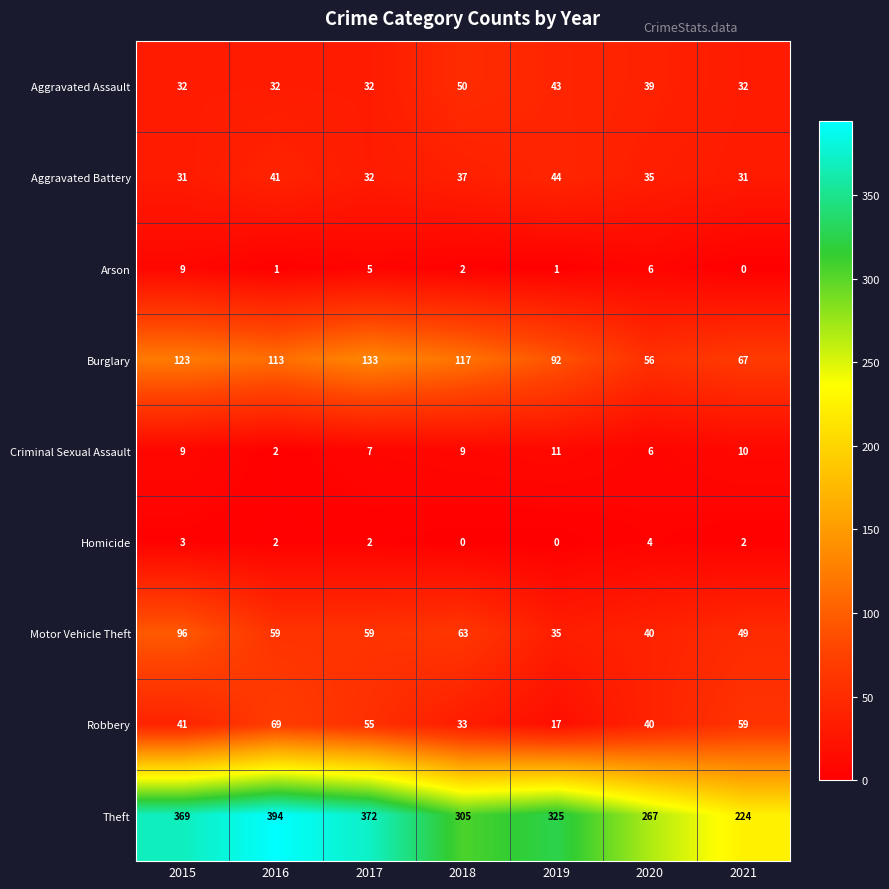

Where does the Arson series first go above 2?

2015